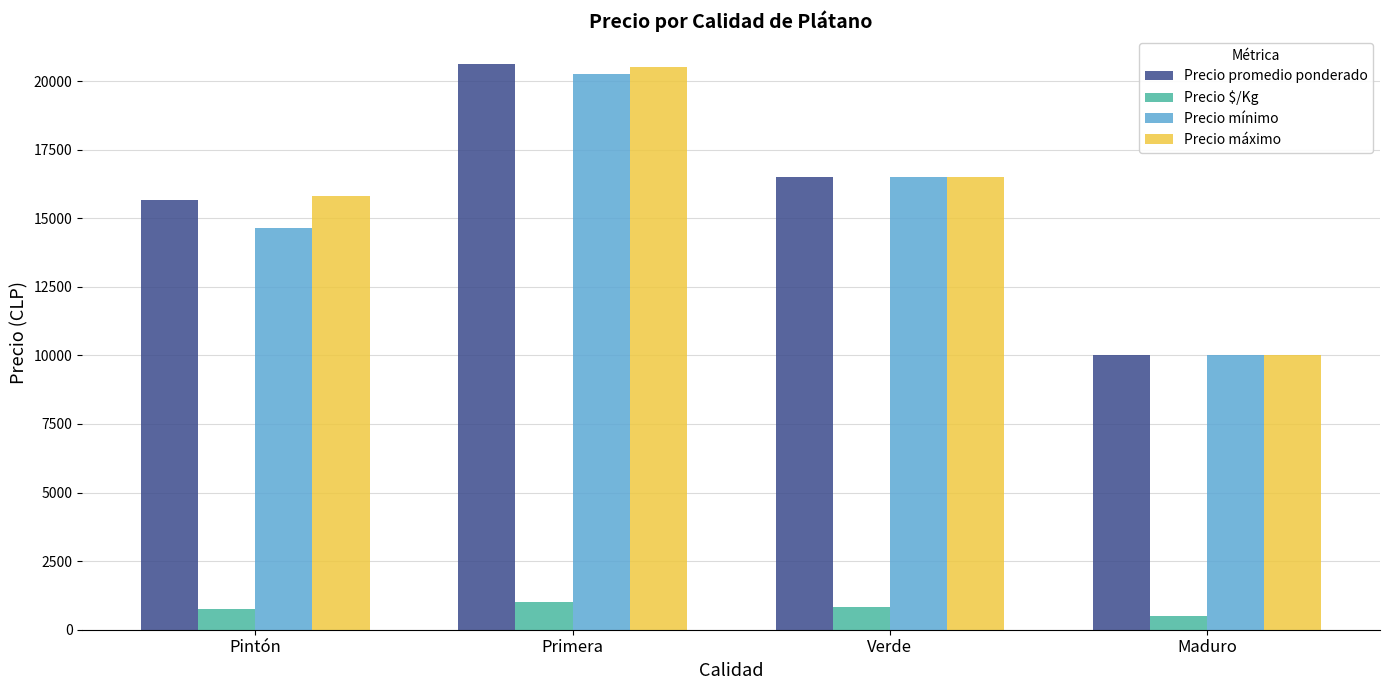

What is the label of the 4th bar from the left?

Maduro